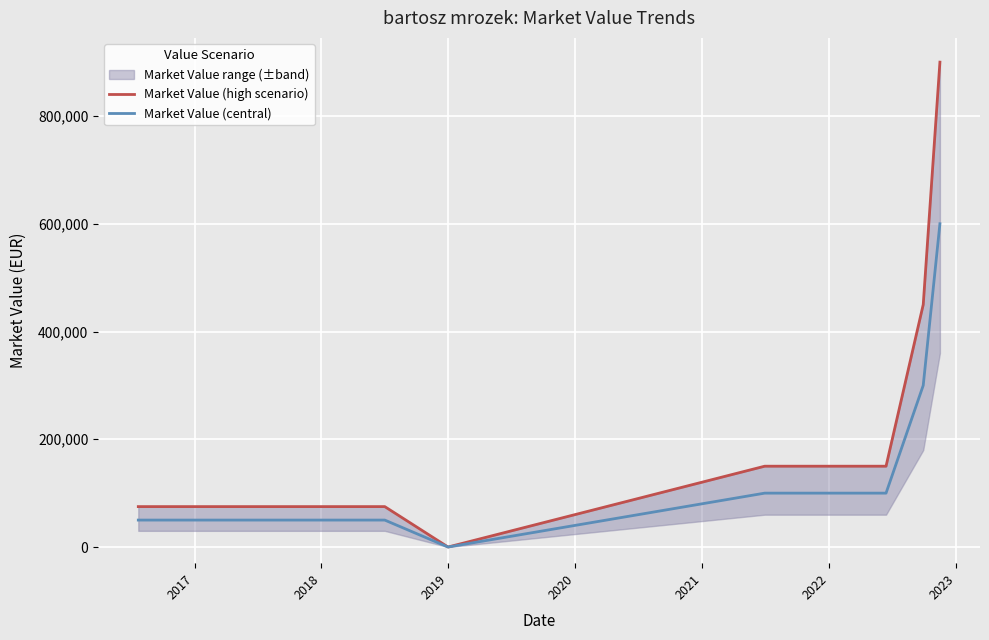

What is the highest value of the Market Value (central) series?

600000